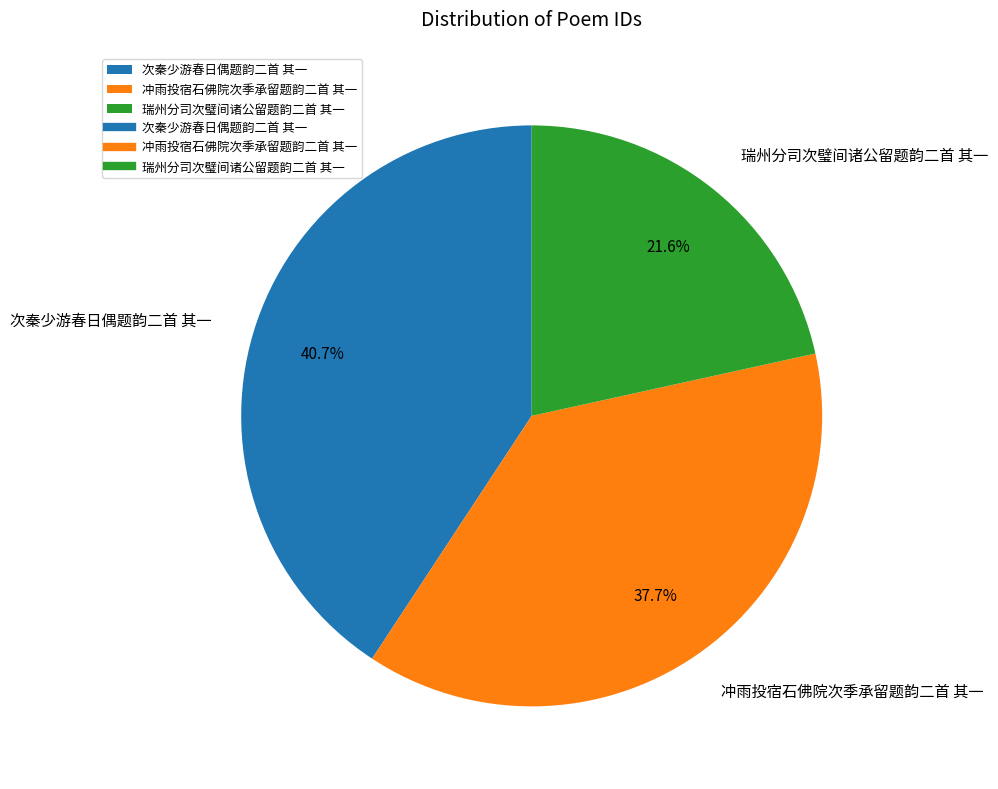

Which has a higher value, 次秦少游春日偶题韵二首 其一 or 冲雨投宿石佛院次季承留题韵二首 其一?

次秦少游春日偶题韵二首 其一